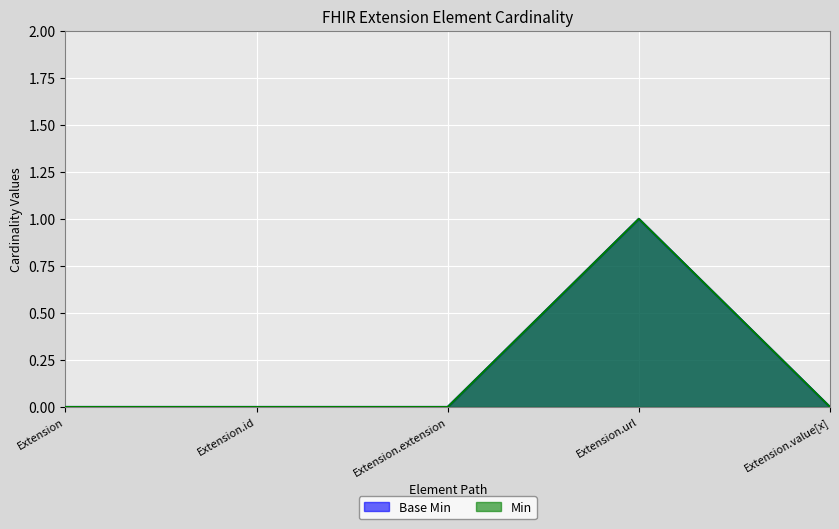

Does the chart display data point markers on the line(s)?

No